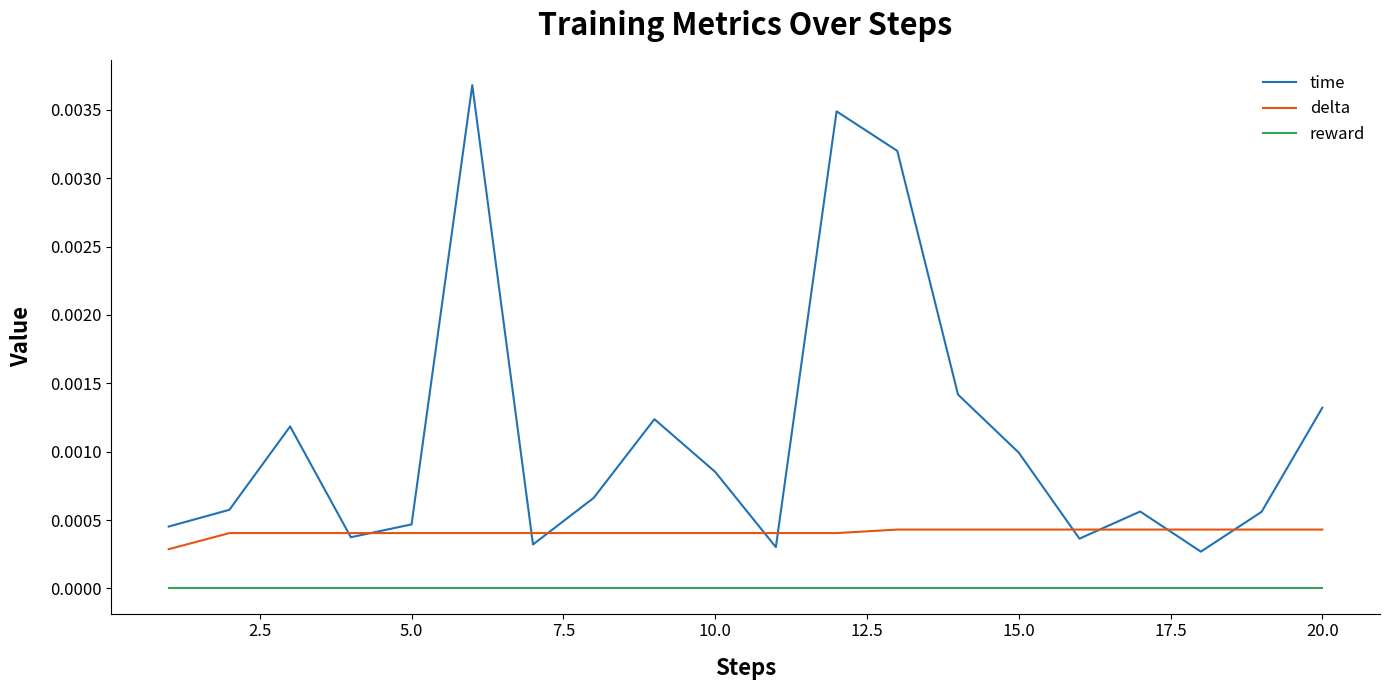

Rank the series by their average value, from highest to lowest.

time, delta, reward